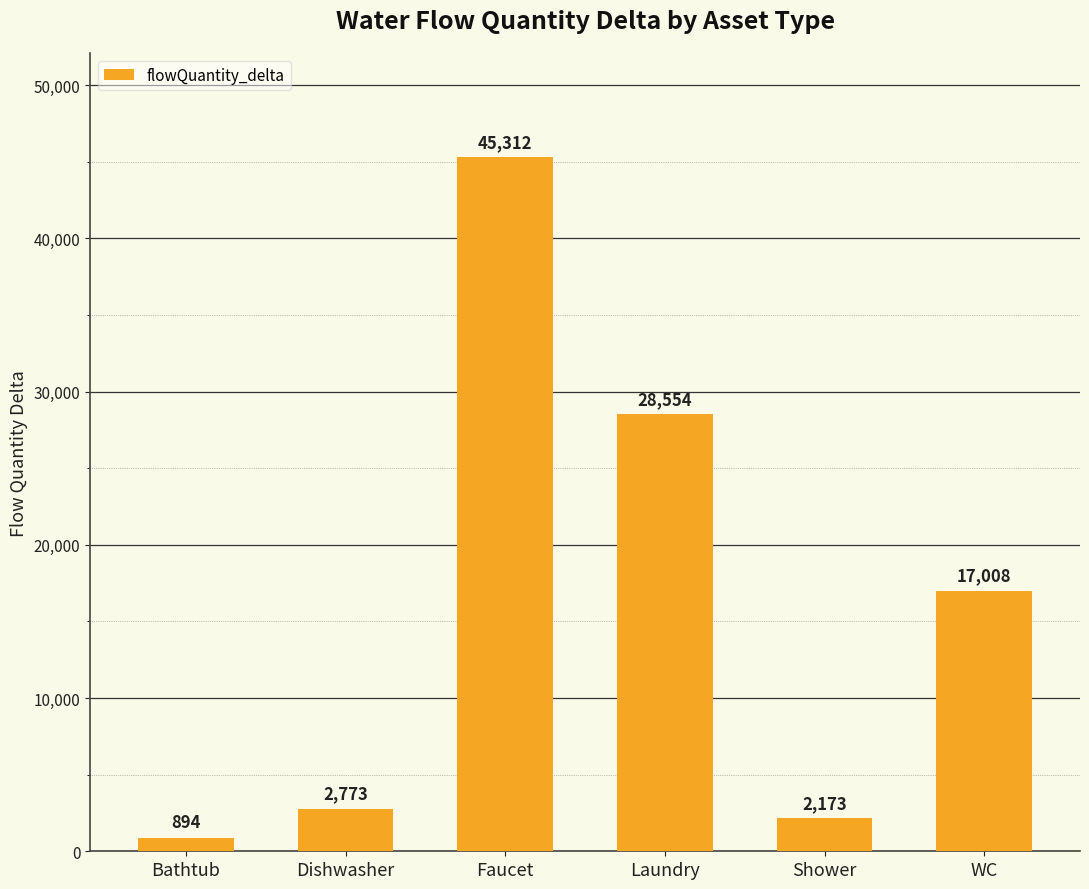

What is the average value?

16118.7